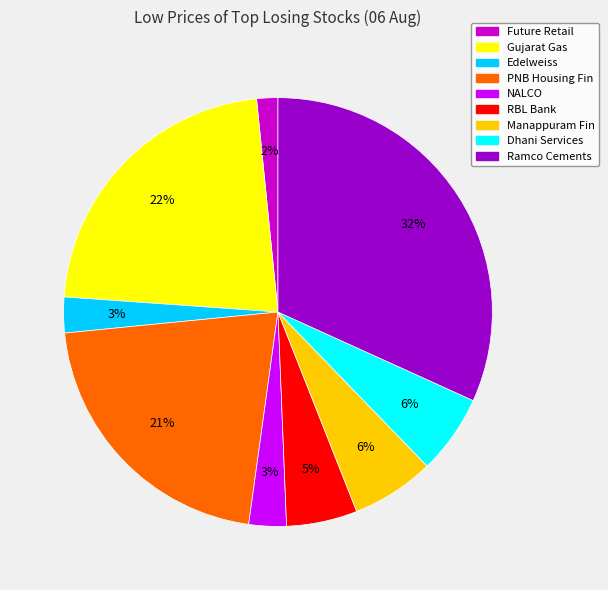

Does any single category account for the majority?

No